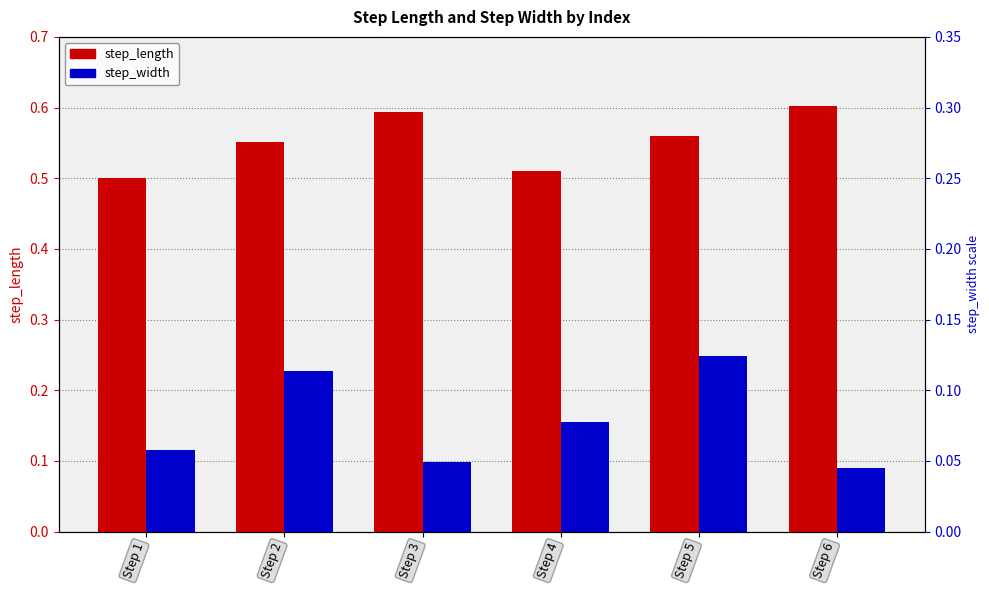

Between Step 2 and Step 4, which series saw the biggest shift?

step_width